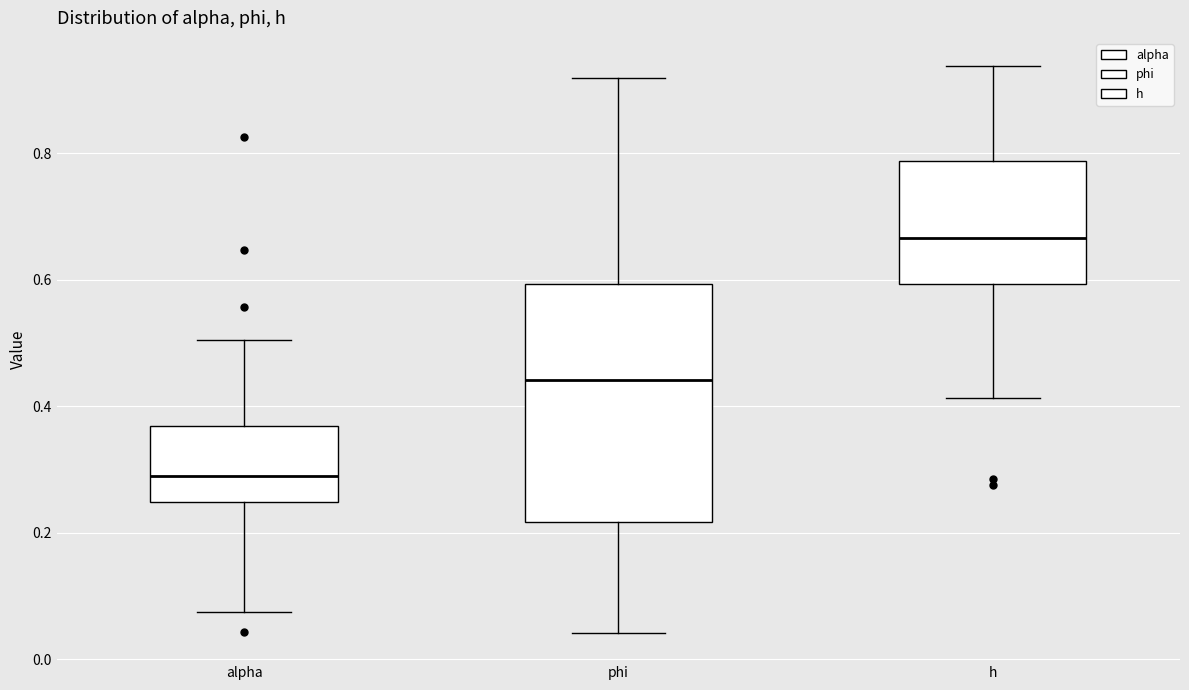

Reading left to right, transcribe this box plot: for each box, give where its median line is, the range the box spans, and where its two whiskers end, as read against the y-axis. The values are not printed on the chart, so give them approximately, as read against the axis.

alpha: median 0.30, box 0.24 to 0.36, whiskers 0.08 to 0.50
phi: median 0.44, box 0.22 to 0.60, whiskers 0.04 to 0.92
h: median 0.66, box 0.60 to 0.78, whiskers 0.42 to 0.94